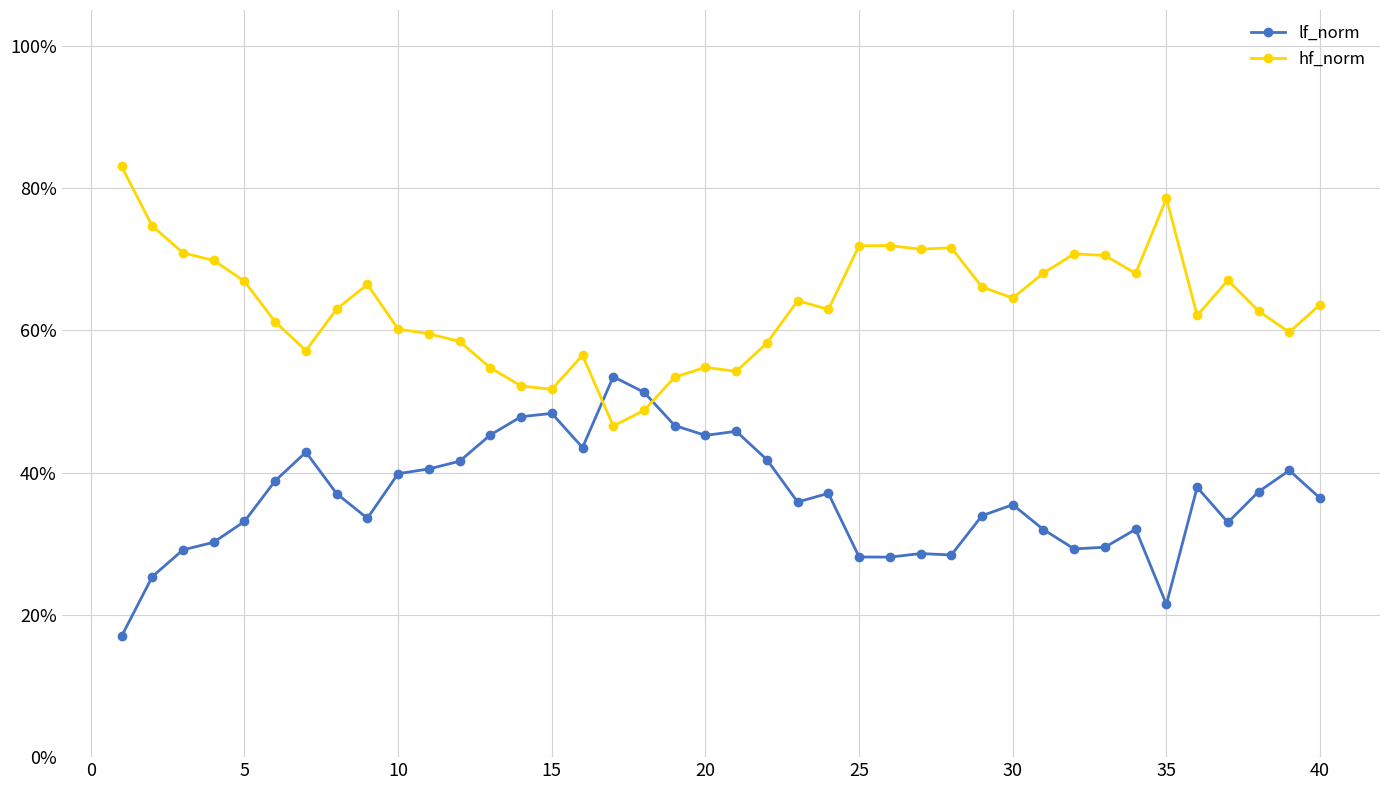

What is the value of the lf_norm point at the 22nd from the left?

41.8